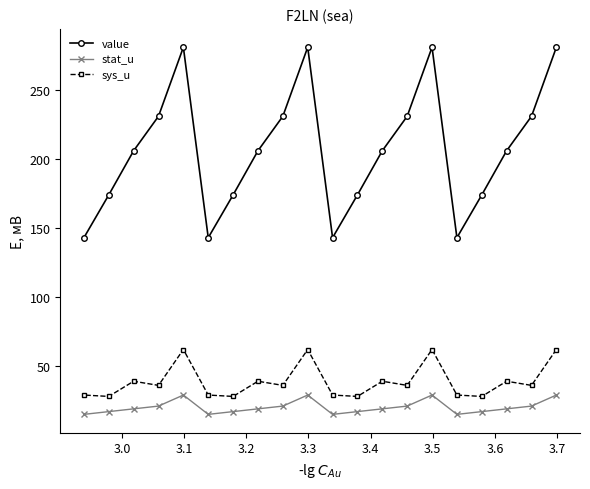

Which series has the largest total across all categories?

value